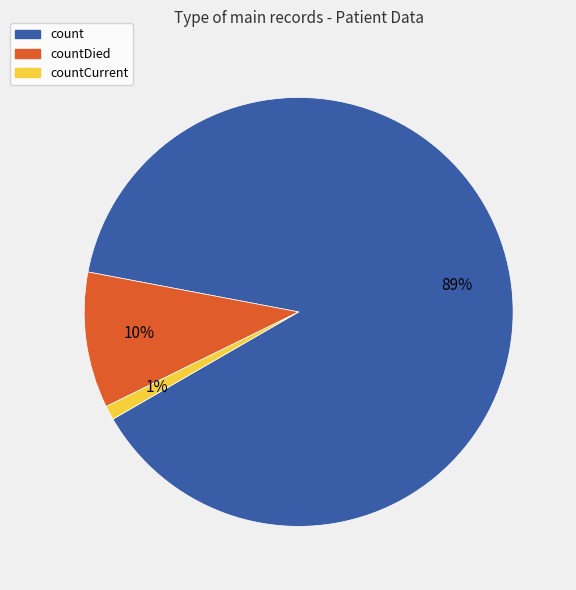

To the nearest percent, what is the average slice percentage?

33%